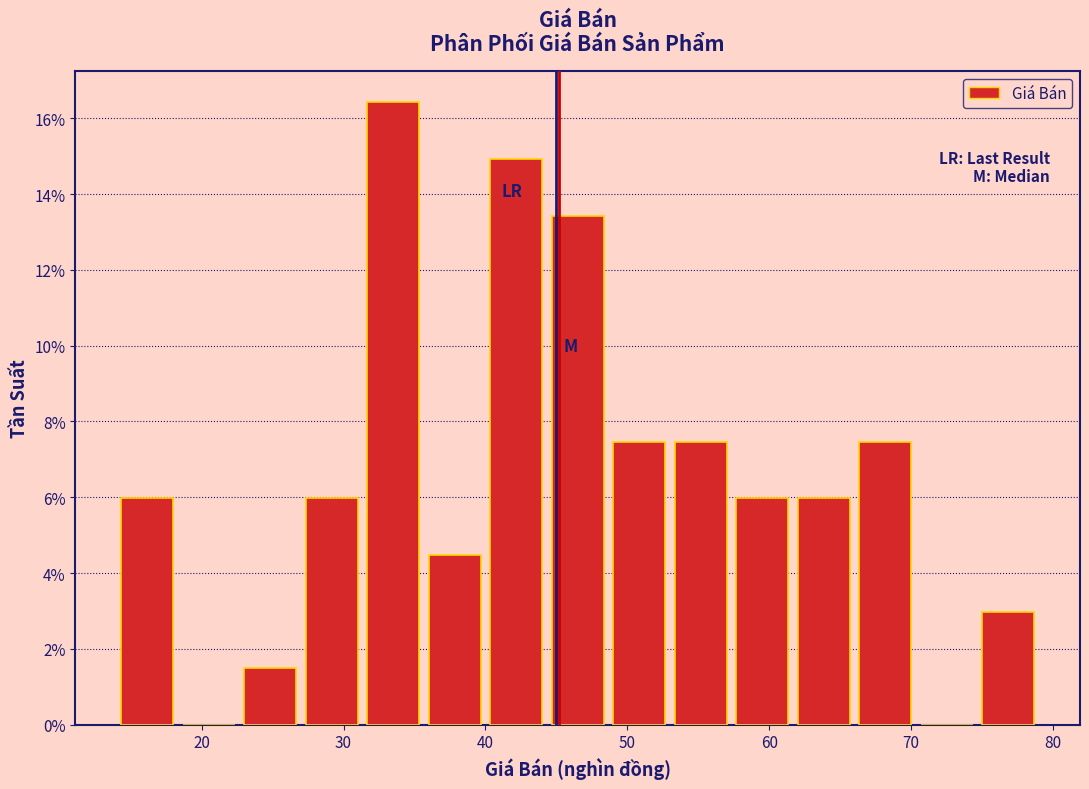

Reading left to right, transcribe this chart: for each bar, give the range it covers on the x-axis and its height. Neither the bar edges nor the heights are printed on the chart, so give them approximately, as read against the axes.

14 to 18: 6.0
18 to 23: 0
23 to 27: 1.4
27 to 31: 6.0
31 to 36: 16.4
36 to 40: 4.4
40 to 44: 15.0
44 to 49: 13.4
49 to 53: 7.4
53 to 57: 7.4
57 to 62: 6.0
62 to 66: 6.0
66 to 70: 7.4
70 to 75: 0
75 to 79: 3.0